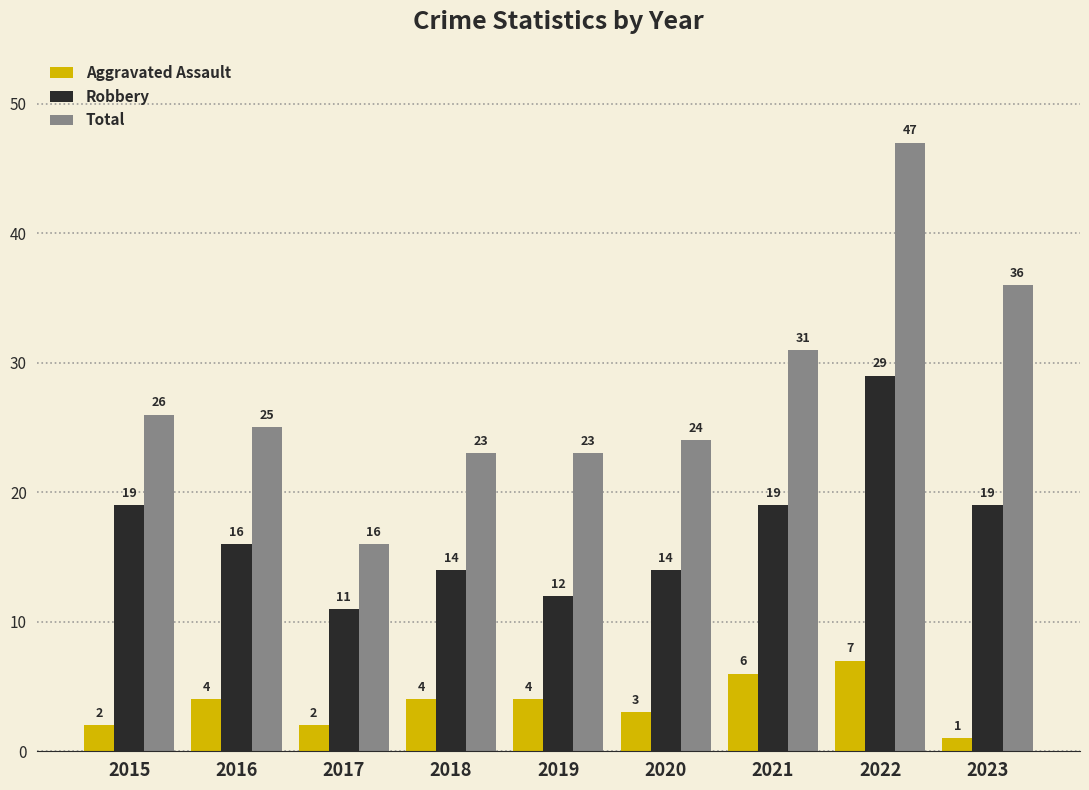

What is the value of the Total bar at the 5th from the left?

23